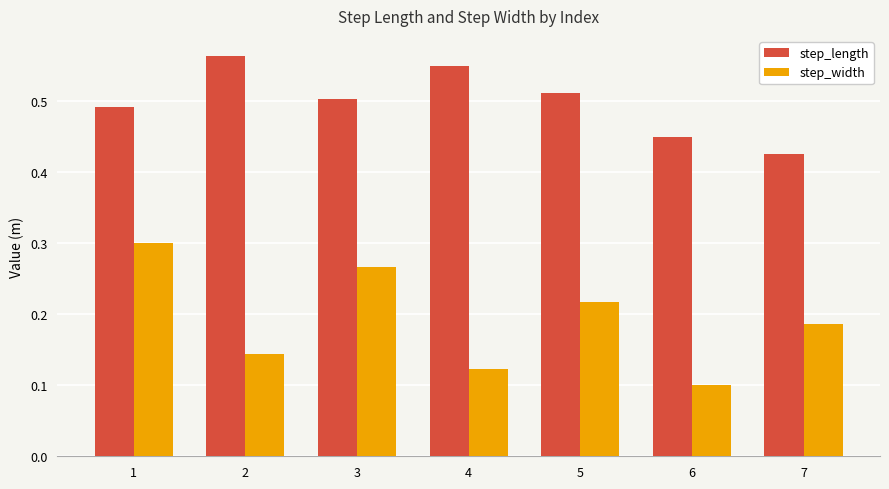

Does the chart contain stacked bars?

No